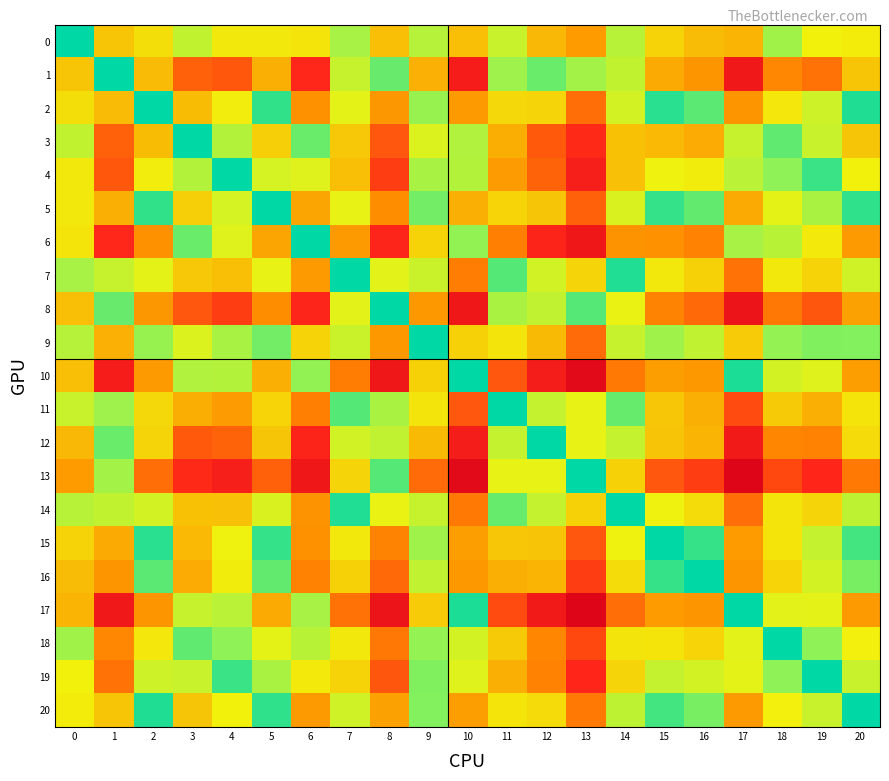

At how many categories does at least one series exceed 58?

7